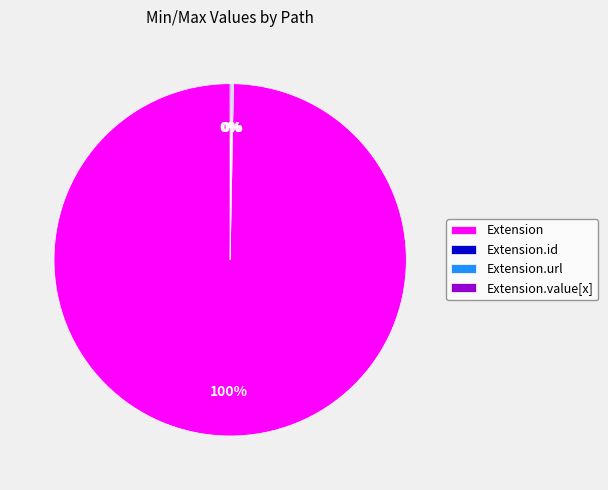

To the nearest percent, what percentage of the pie is Extension?

100%